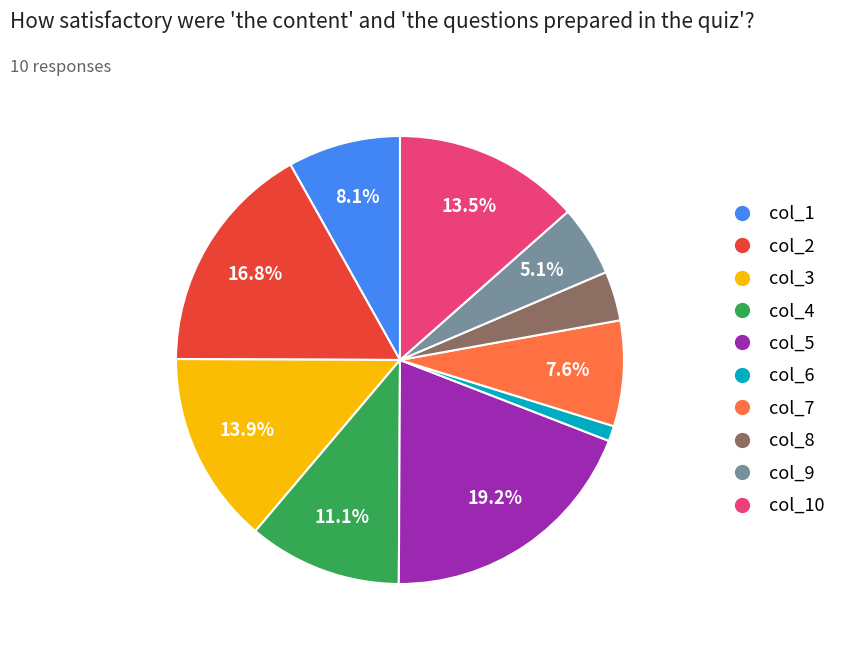

Which has a higher value, col_3 or col_4?

col_3